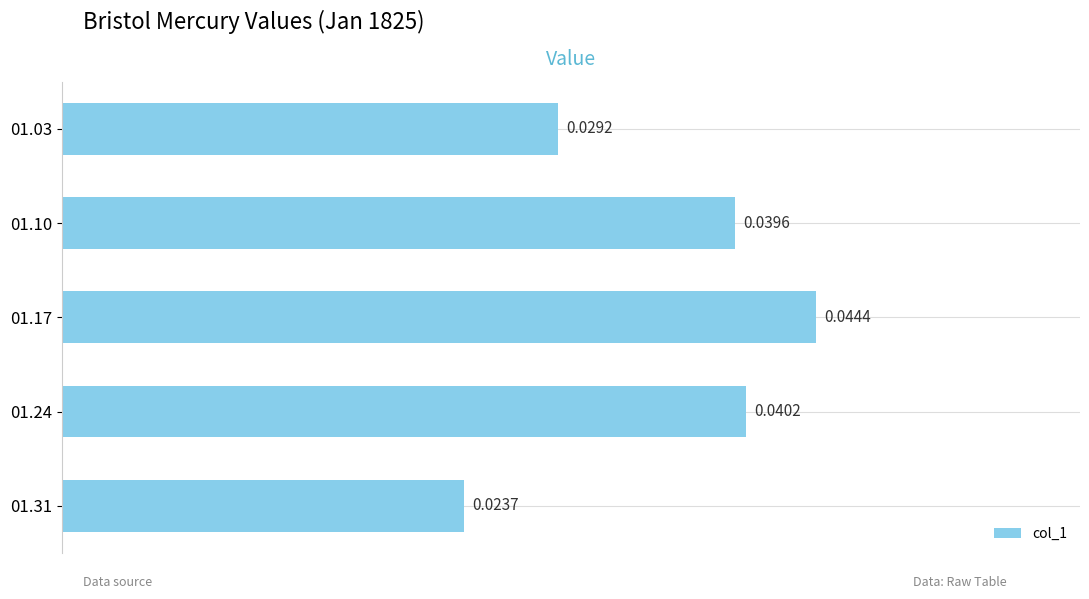

List the labels in order of value, smallest first.

01.31, 01.03, 01.10, 01.24, 01.17